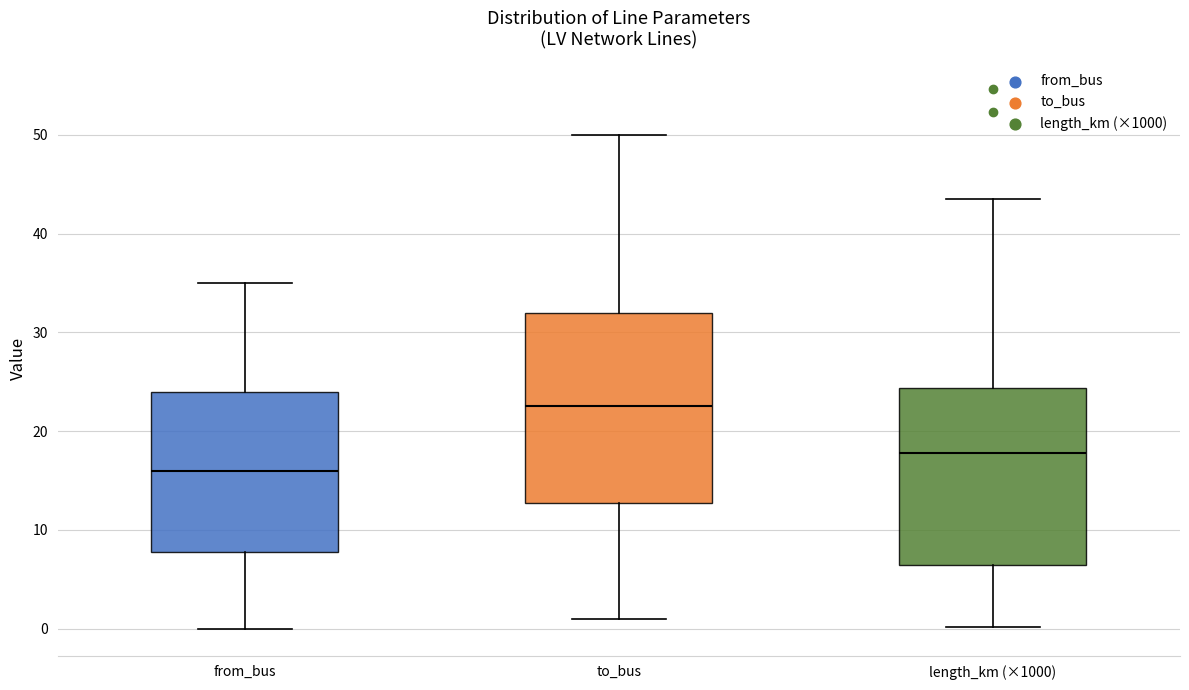

Where does the upper whisker of the box for from_bus end on the y-axis? The values are not printed on the chart, so give them approximately, as read against the axis.

35